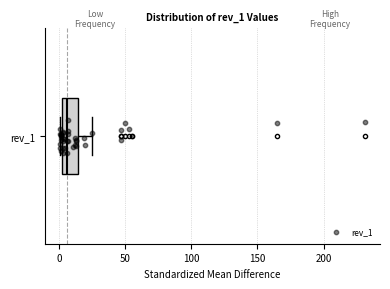

Where does the right whisker of the box for rev_1 end on the x-axis? The values are not printed on the chart, so give them approximately, as read against the axis.

25